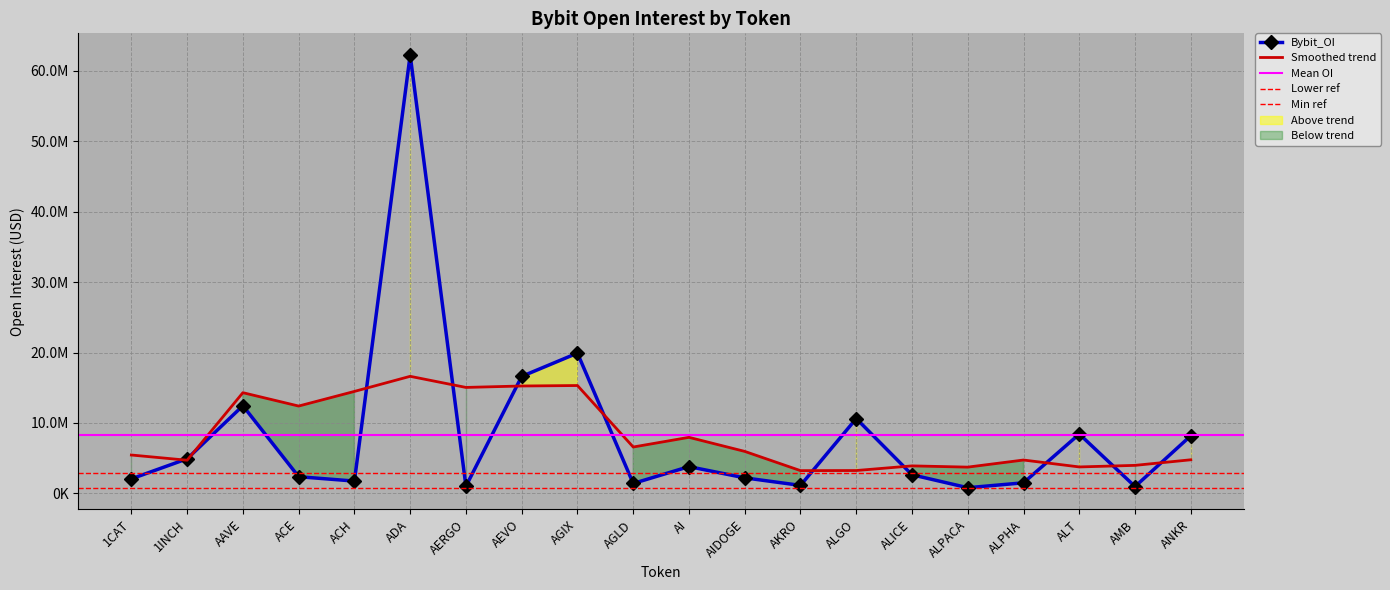

Reading left to right, list all the values displayed in this chart.

2069000	4915311	12448942	2371876	1751390	62246612	1014529	16611099	19917393	1414028	3802749	2209976	1137725	10625789	2645905	808439	1506901	8426549	974942	8191005